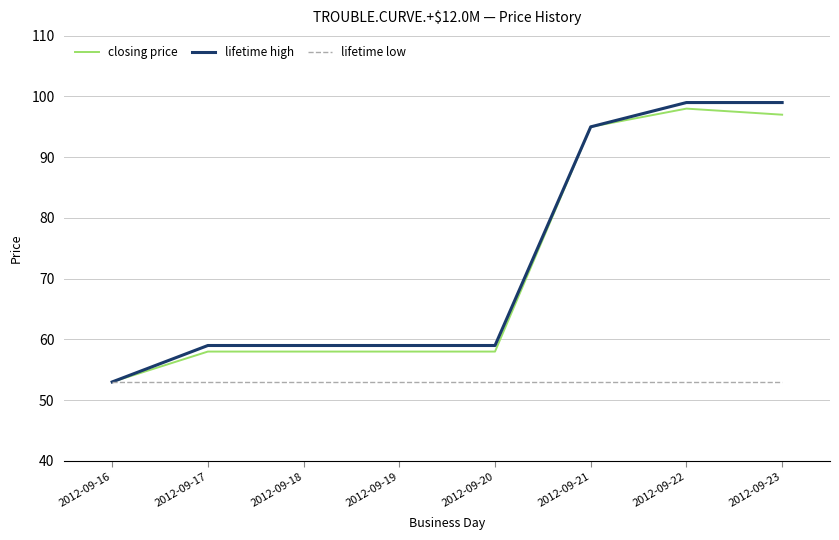

The value of lifetime low at 2012-09-16 is 53. True or false?

True